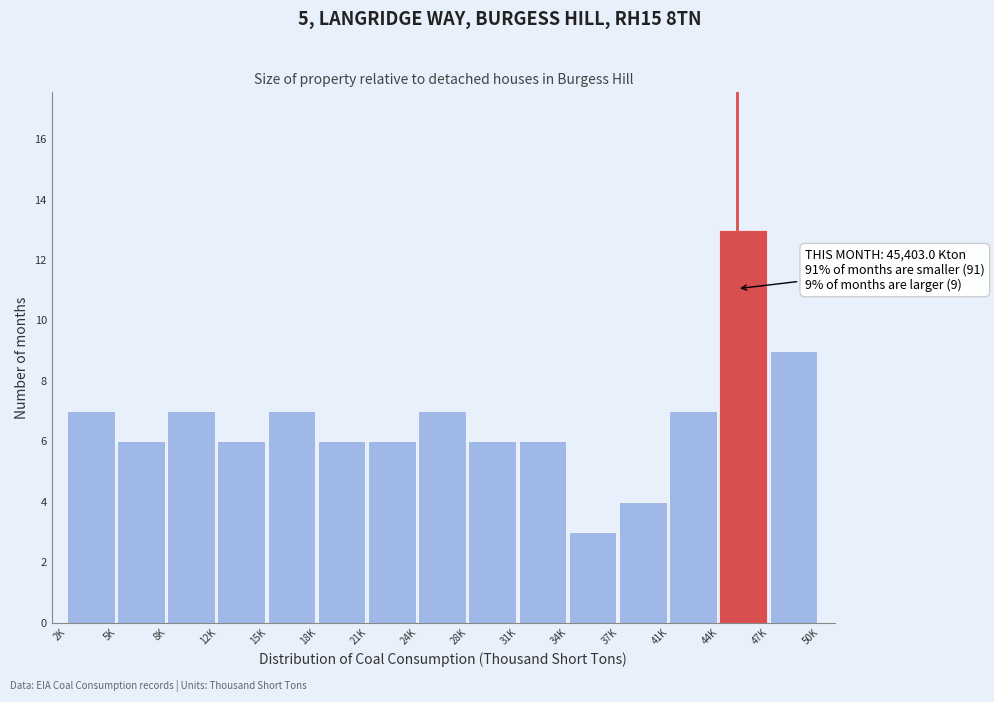

Reading right to left, extract all data points from this chart.

47K=9	44K=13	41K=7	37K=4	34K=3	31K=6	28K=6	24K=7	21K=6	18K=6	15K=7	12K=6	8K=7	5K=6	2K=7